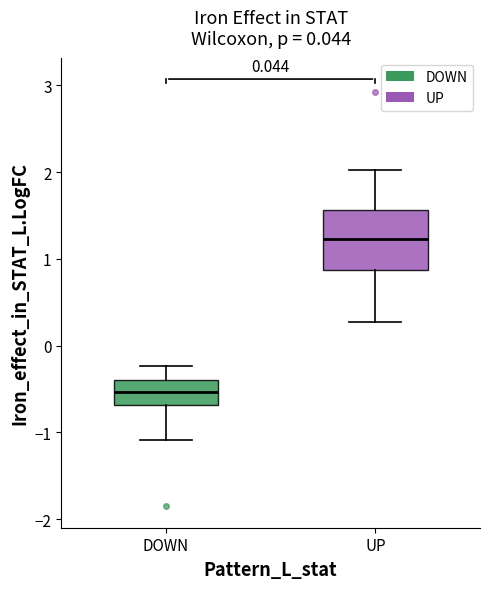

Which box's median line is the highest?

UP